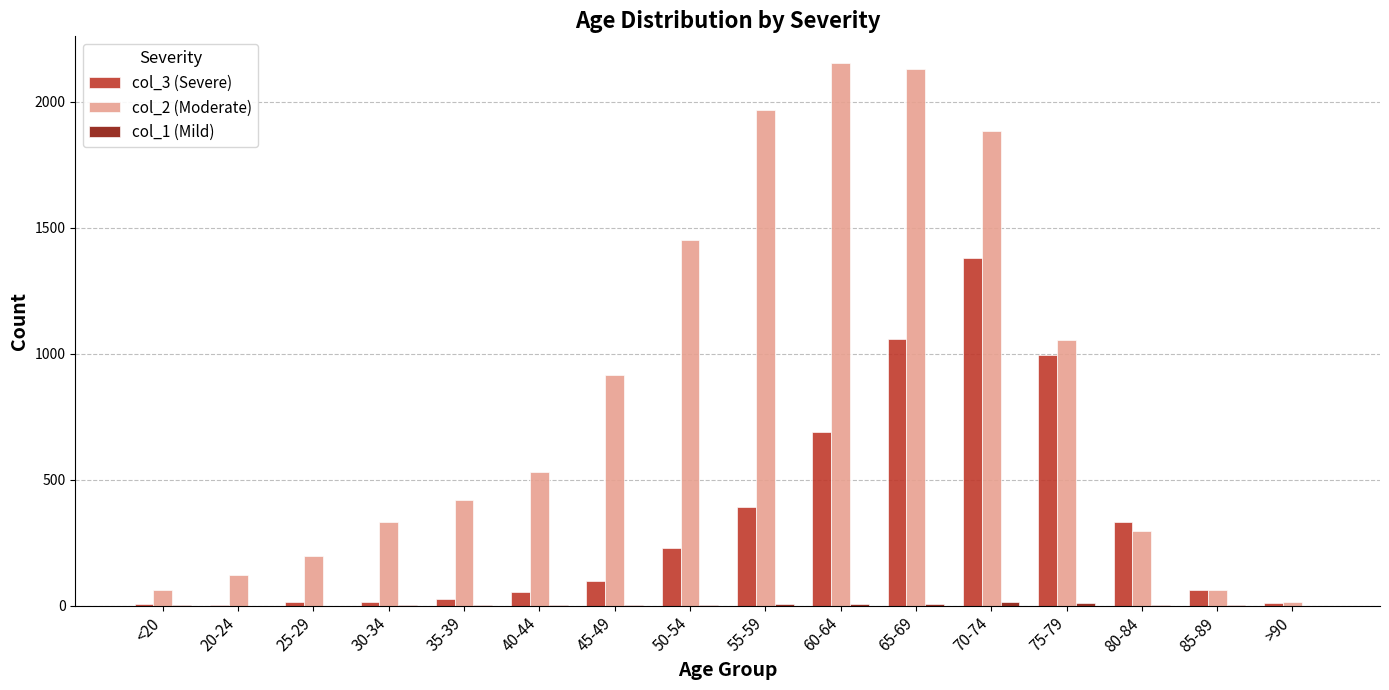

Count the number of data series in this chart.

3